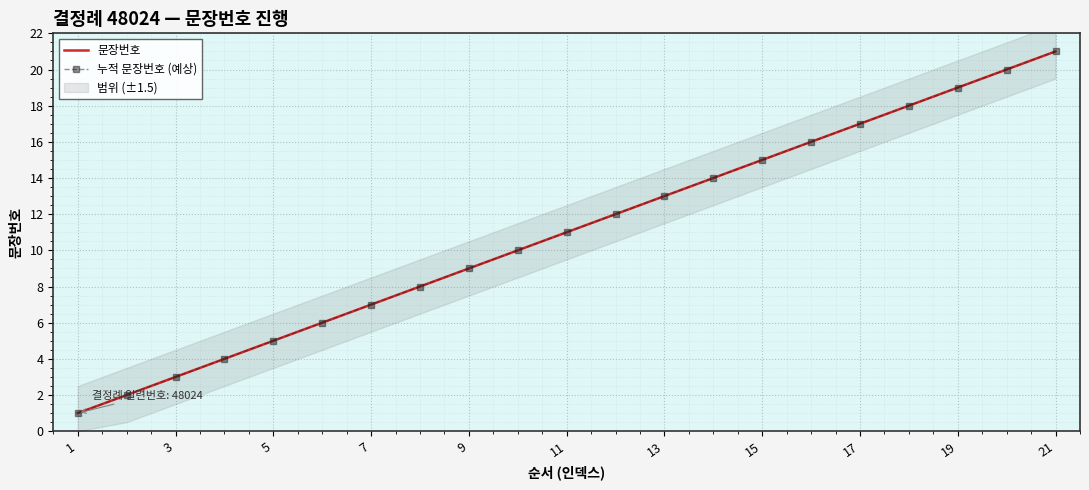

Reading left to right, extract all data points from this chart.

문장번호: 1	2	3	4	5	6	7	8	9	10	11	12	13	14	15	16	17	18	19	20	21
누적 문장번호 (예상): 1	2	3	4	5	6	7	8	9	10	11	12	13	14	15	16	17	18	19	20	21